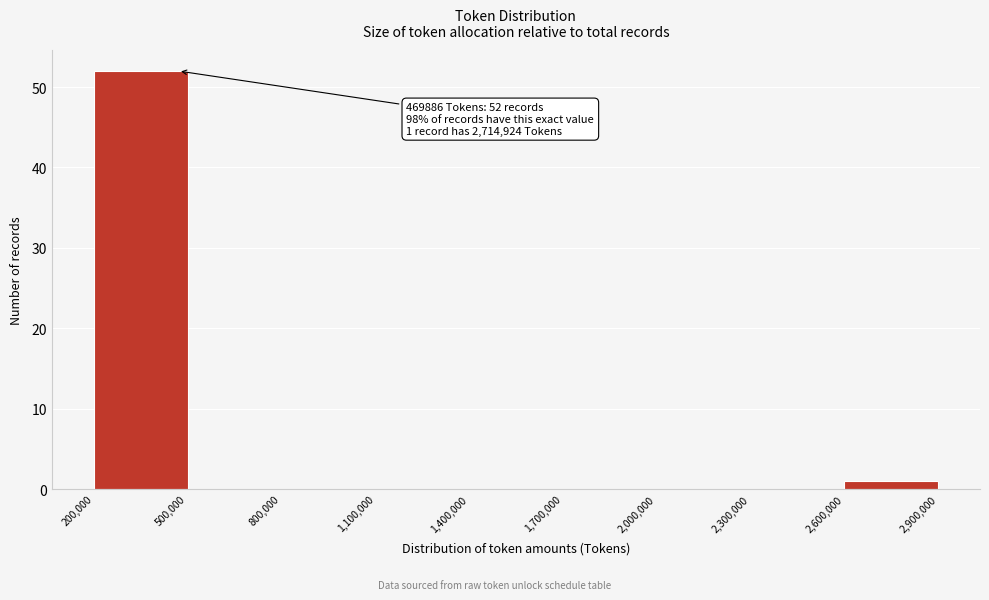

Which range on the x-axis has the tallest bar?

200,000 to 500,000